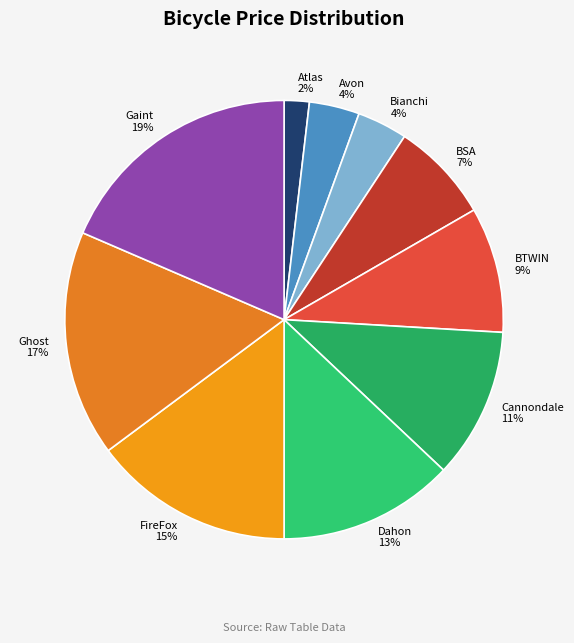

The Ghost slice represents 27% of the pie. True or false?

False